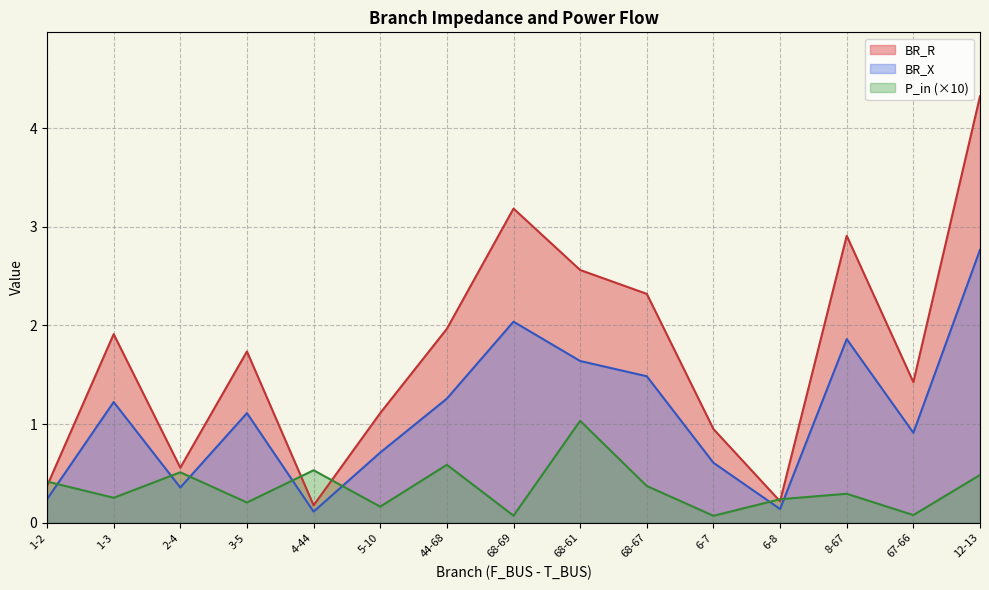

At which category is the sum across all series the highest?

12-13